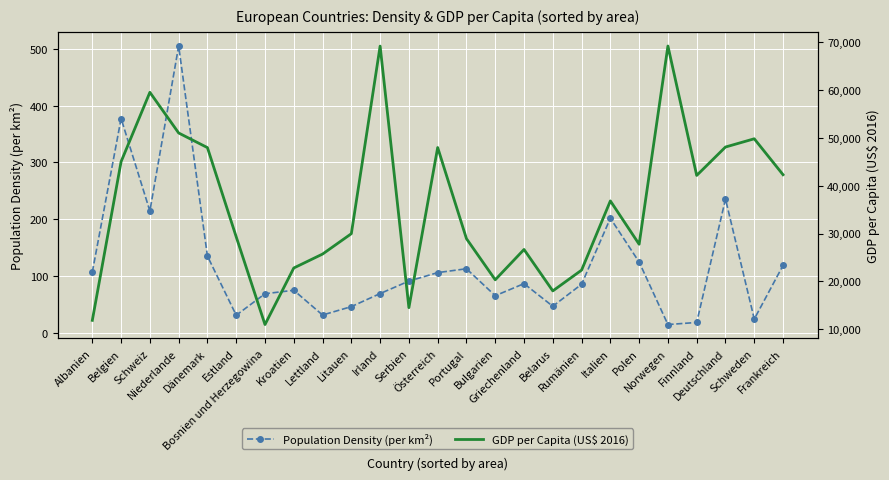

Between Niederlande and Bosnien und Herzegowina, which is larger?

Niederlande